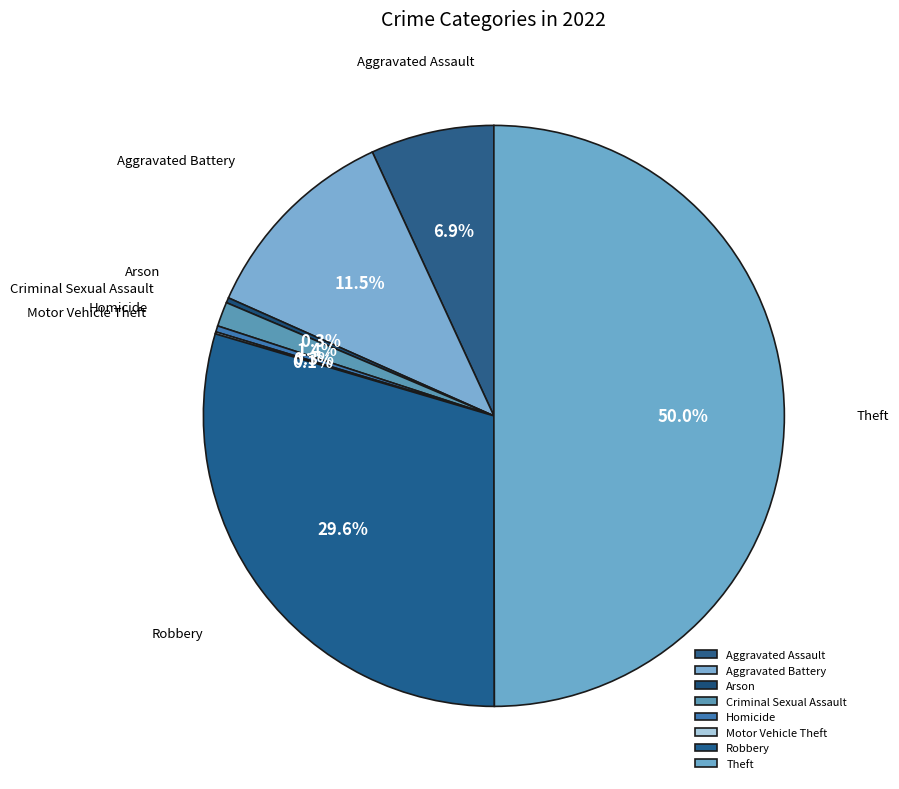

Does Arson account for over 50% of the chart?

No